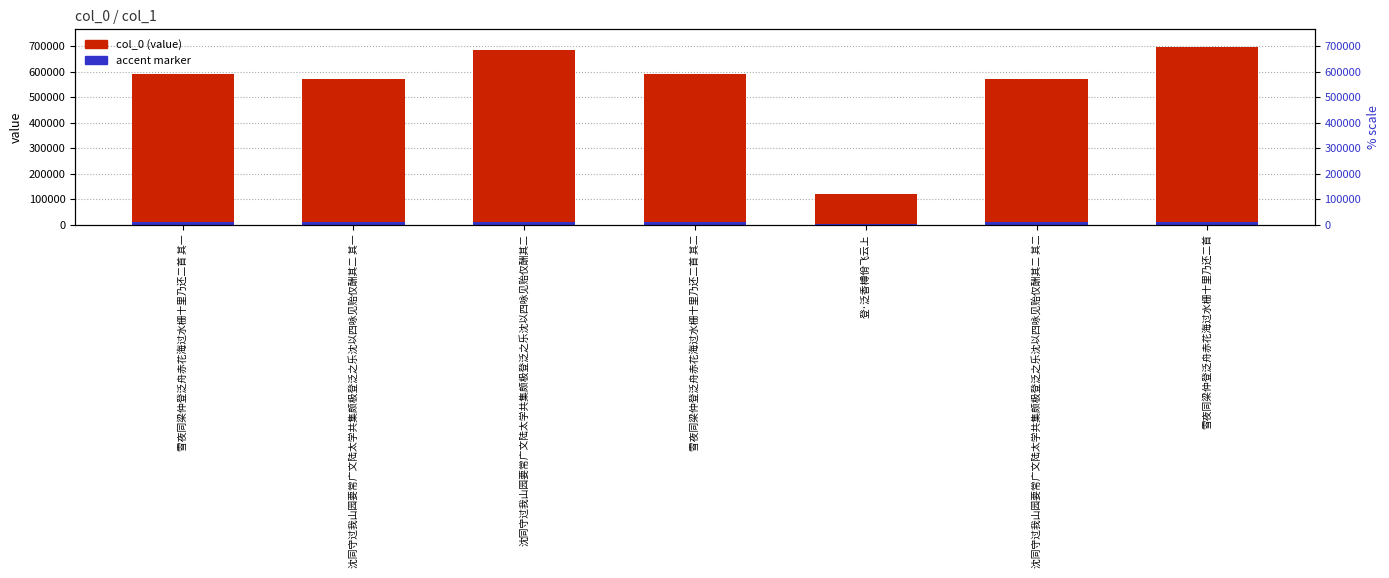

What is the value of the accent marker bar at the 1st from the left?

8869.4